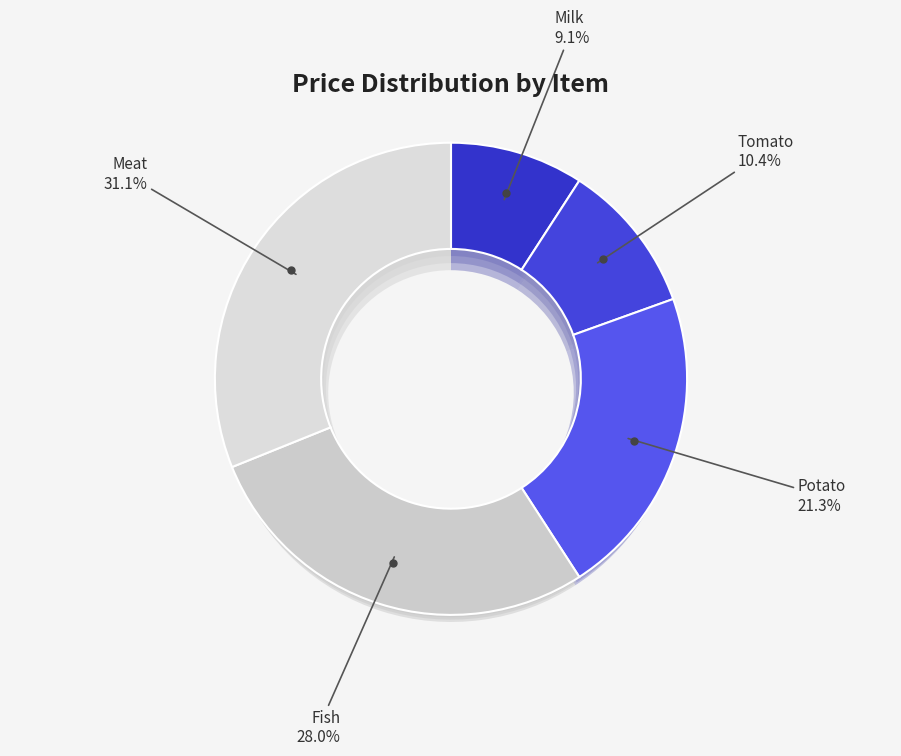

Between Meat and Milk, which is larger?

Meat